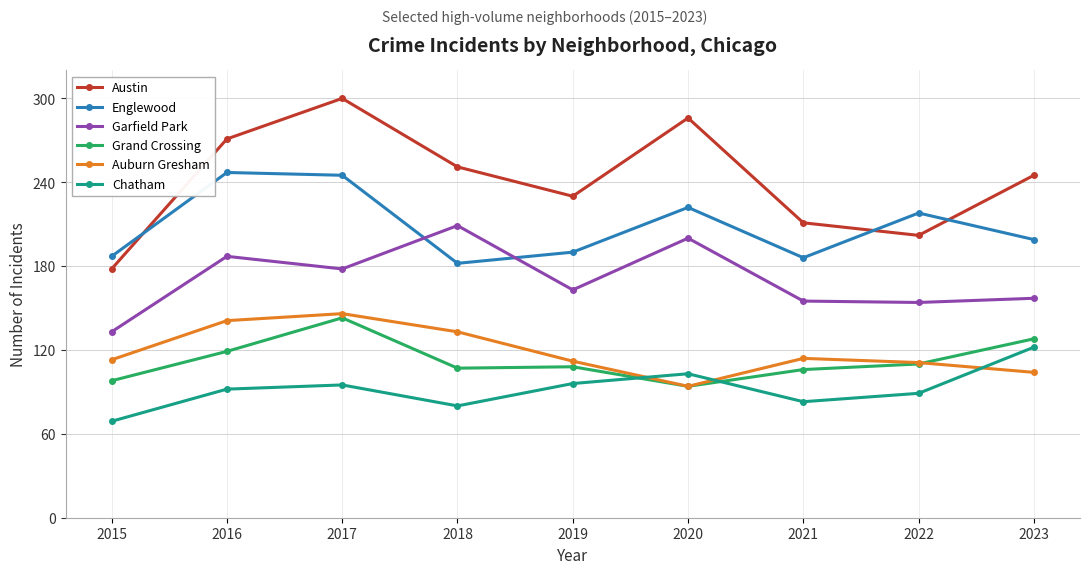

True or false: Austin has more than 2 interior local peaks.

False